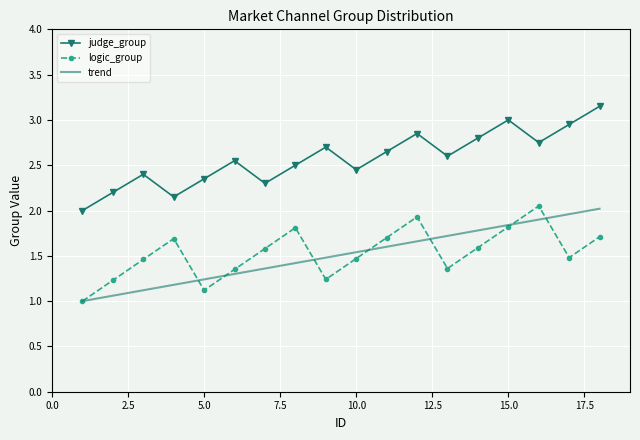

What is the sum of all judge_group values?

46.4